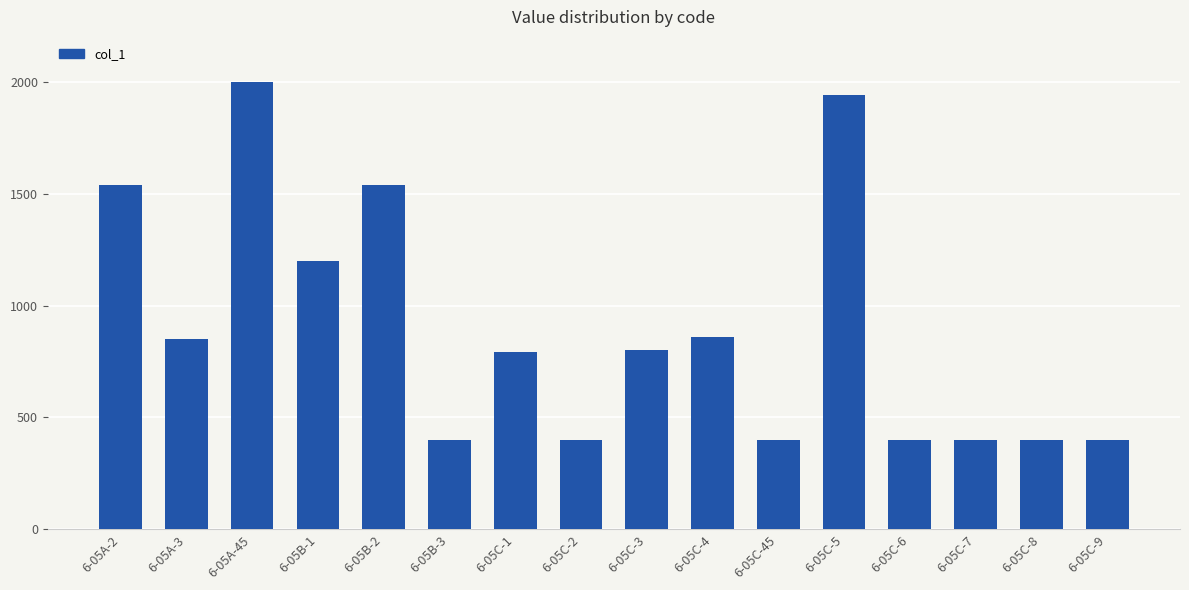

What is the difference between the maximum and minimum values?

1600.1